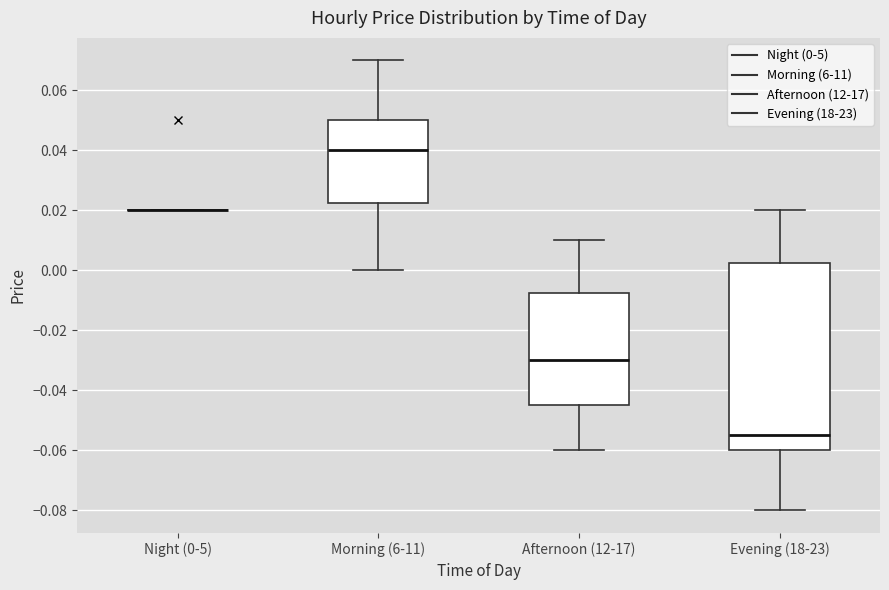

Reading left to right, transcribe this box plot: for each box, give where its median line is, the range the box spans, and where its two whiskers end, as read against the y-axis. The values are not printed on the chart, so give them approximately, as read against the axis.

Night (0-5): box collapsed to a line at 0.020, whiskers 0.020 to 0.020
Morning (6-11): median 0.040, box 0.022 to 0.050, whiskers 0.000 to 0.070
Afternoon (12-17): median -0.030, box -0.044 to -0.008, whiskers -0.060 to 0.010
Evening (18-23): median -0.054, box -0.060 to 0.002, whiskers -0.080 to 0.020